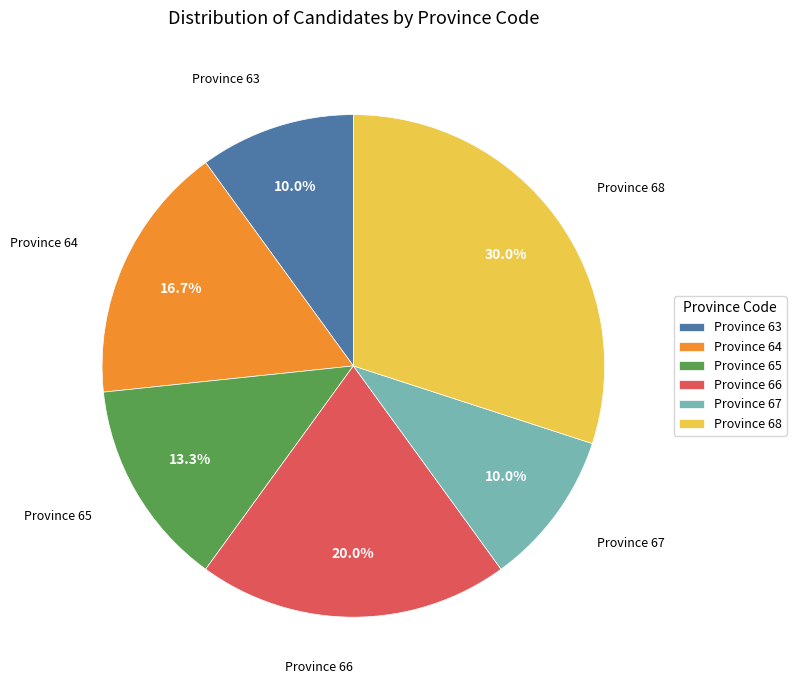

Which category has the biggest portion of the pie?

Province 68